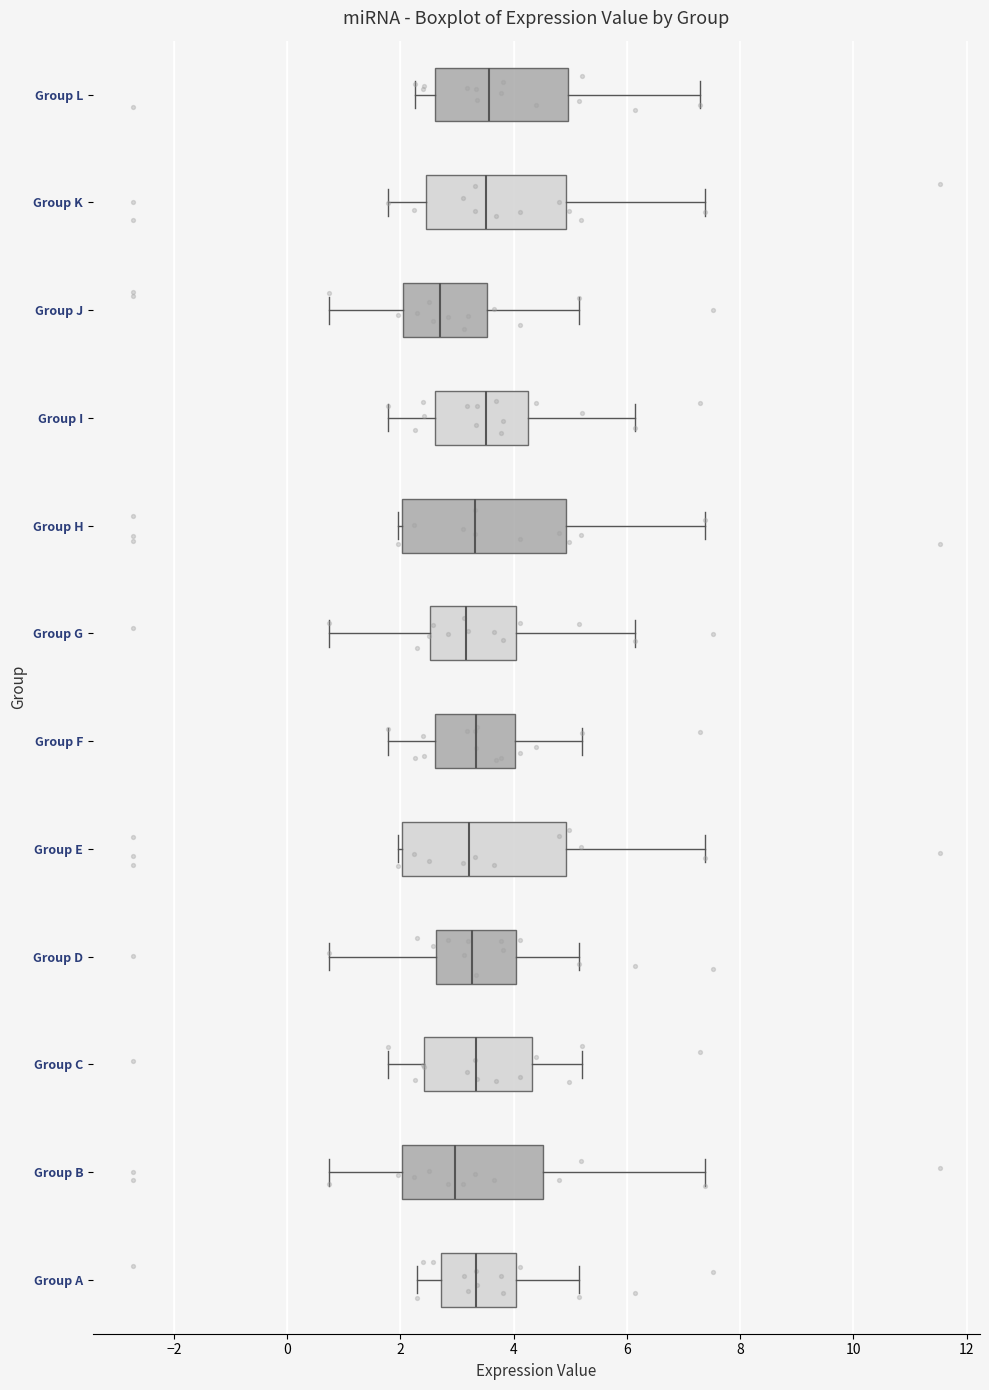

Where is the right edge of the box for Group F on the x-axis? The values are not printed on the chart, so give them approximately, as read against the axis.

4.0